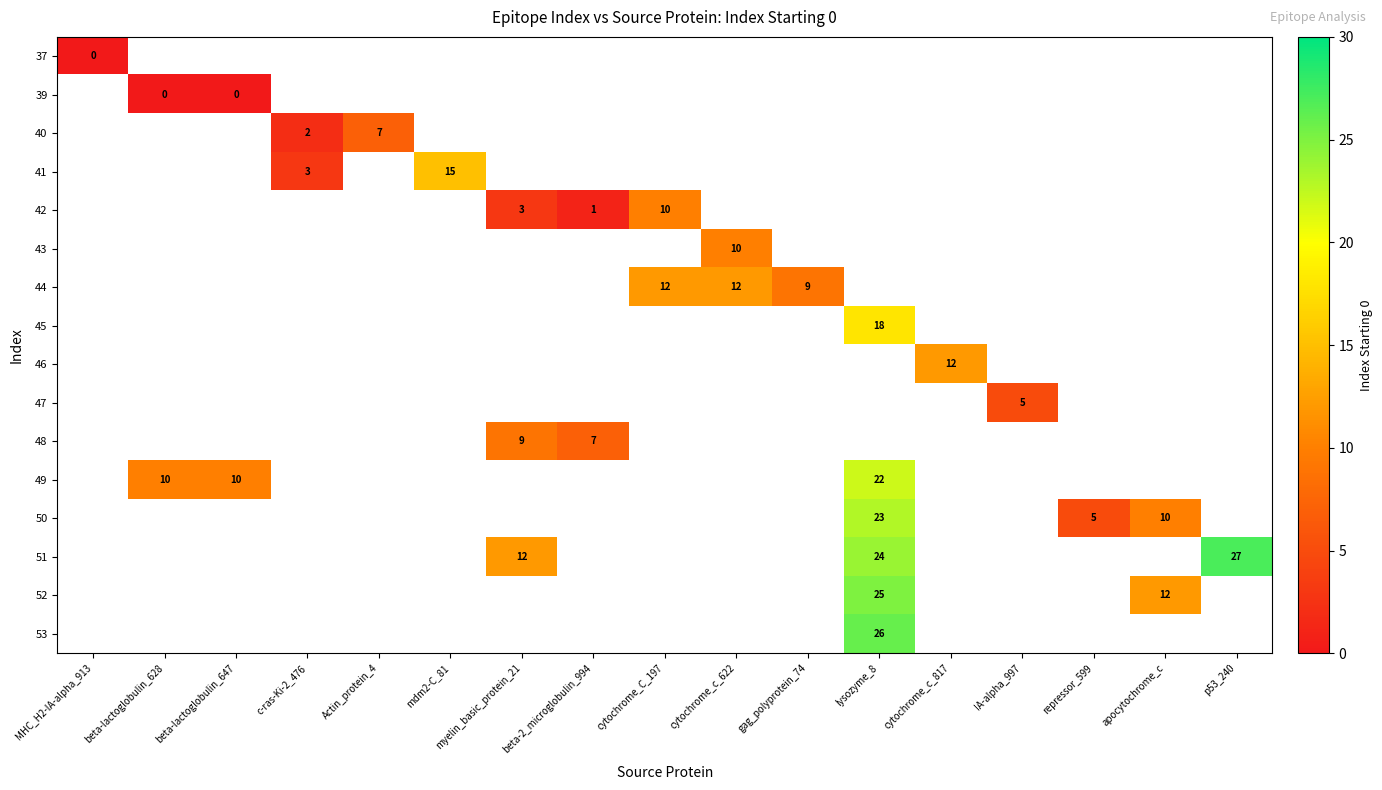

What is the maximum value shown in the chart?

27